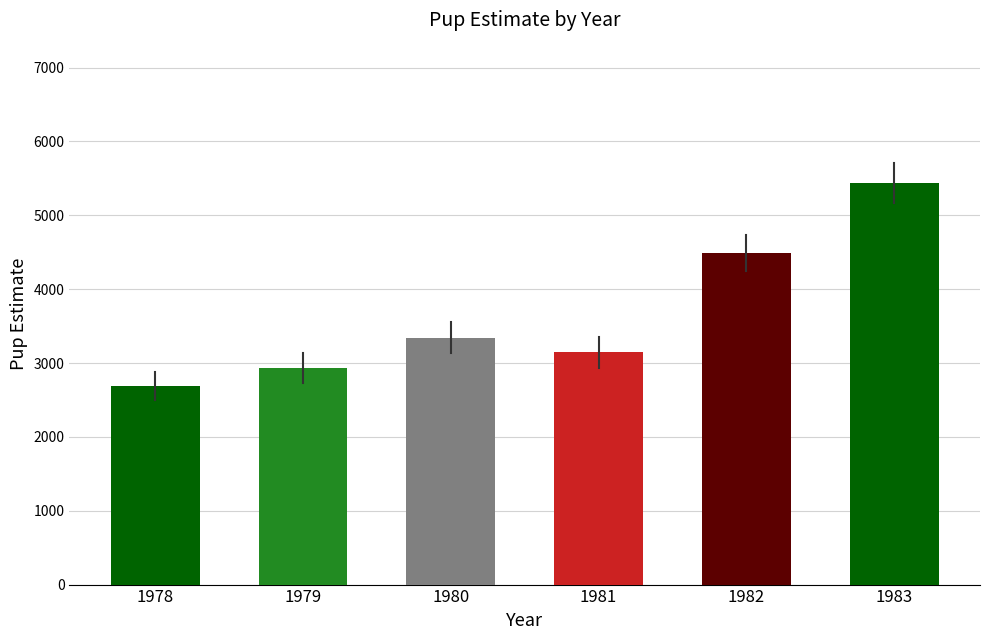

List the labels in order of value, largest first.

1983, 1982, 1980, 1981, 1979, 1978